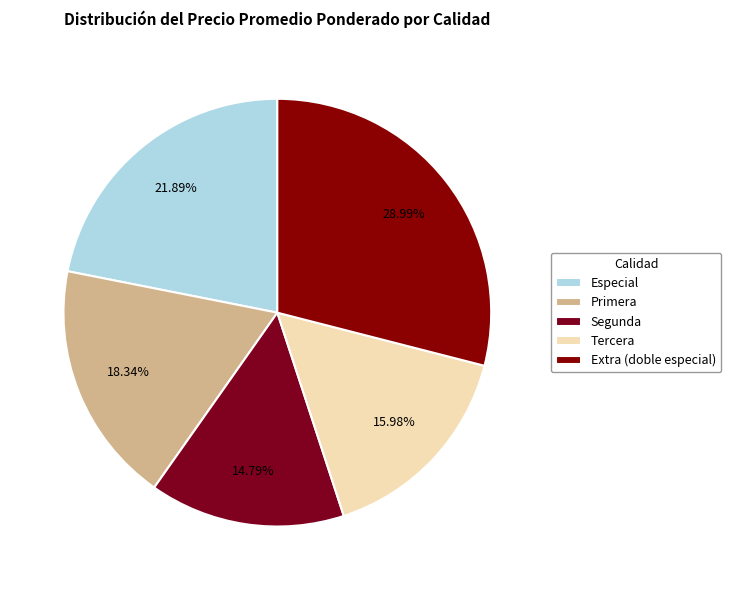

What percentage do Especial and Extra (doble especial) together represent?

50.9%